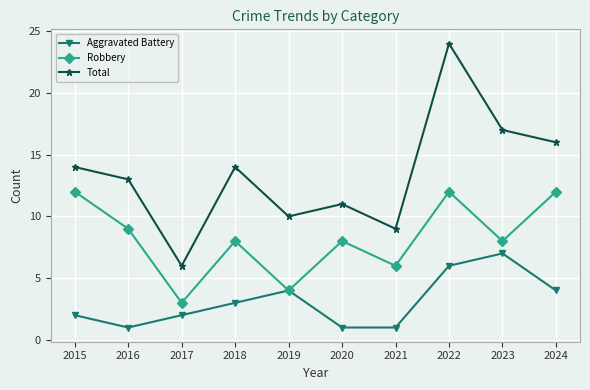

At which category is the sum across all series the highest?

2022